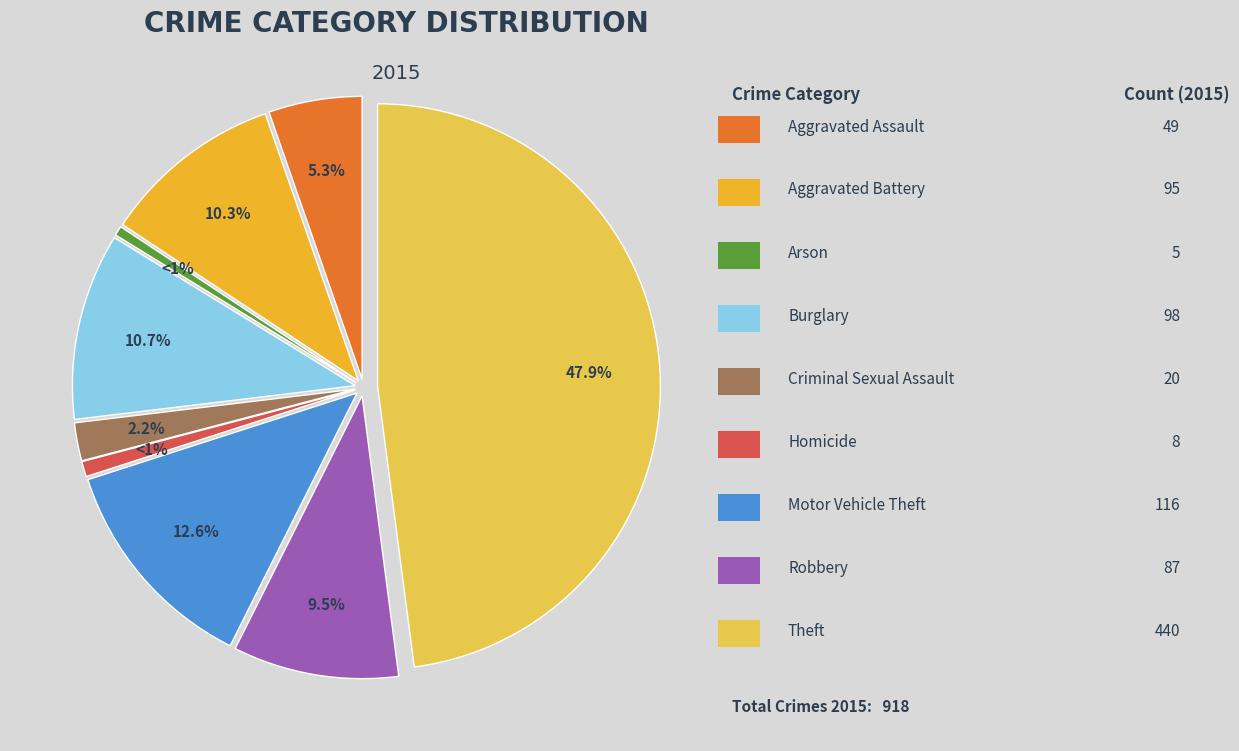

Is Motor Vehicle Theft the majority of the pie?

No